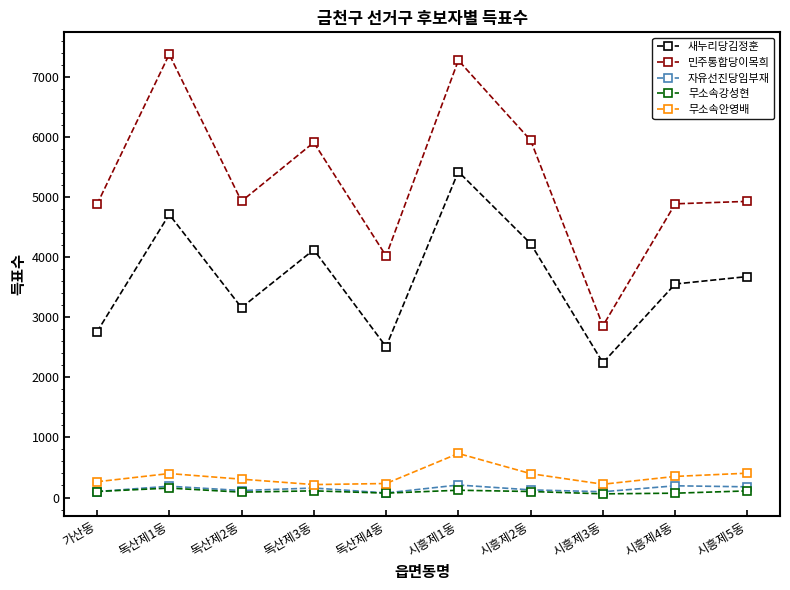

Which series has the largest total across all categories?

민주통합당이목희